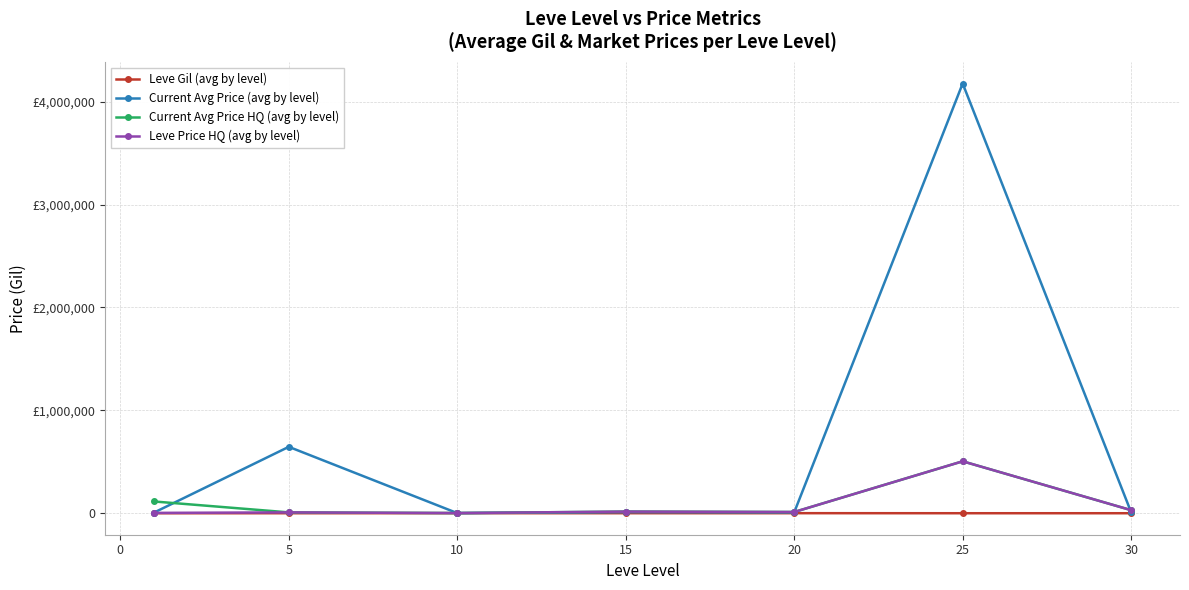

Is this an area chart (filled region under the line)?

No